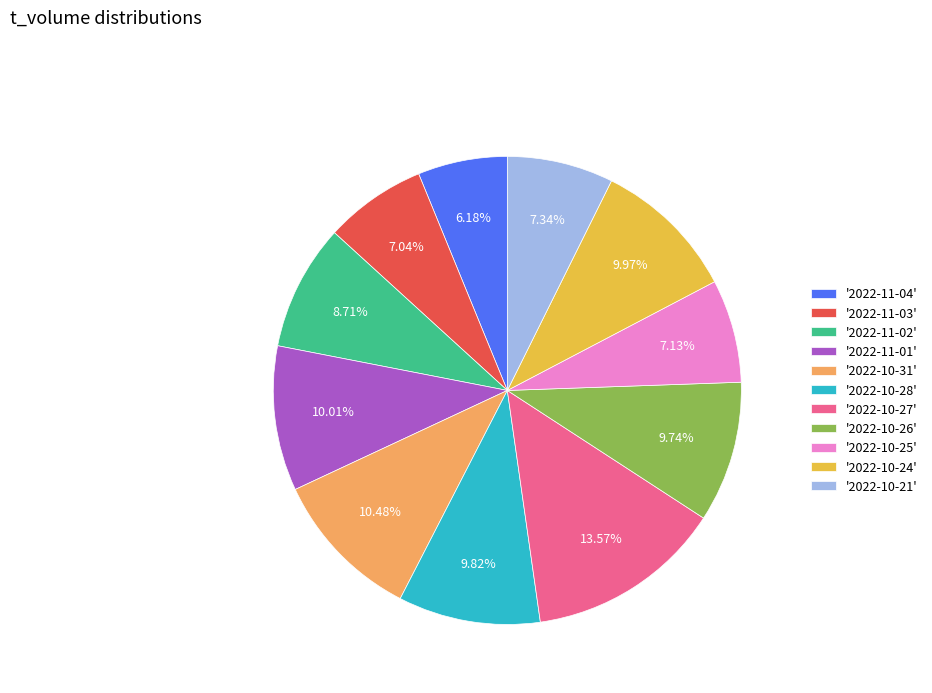

Is there a majority slice in this chart?

No